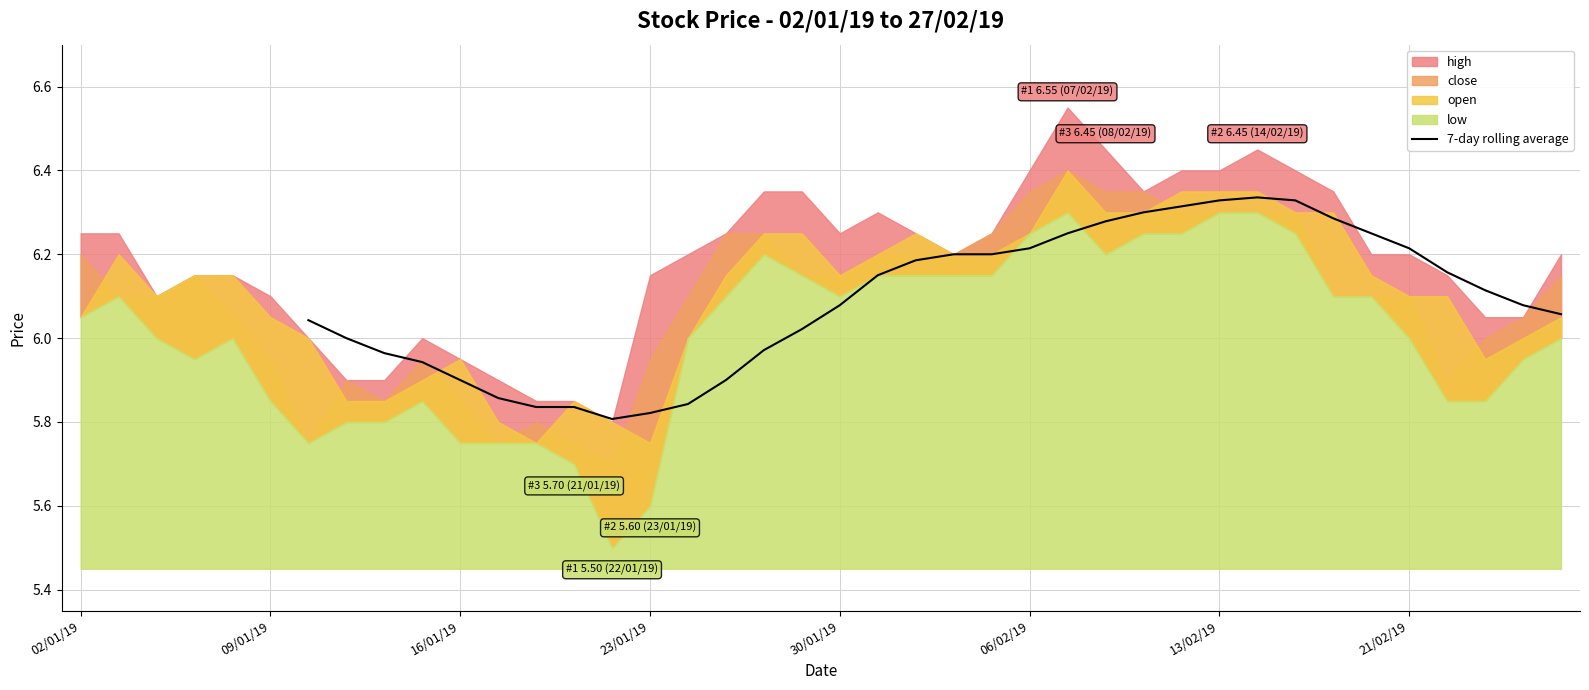

The value of 7-day rolling average at 23/01/19 is 8.2. True or false?

False